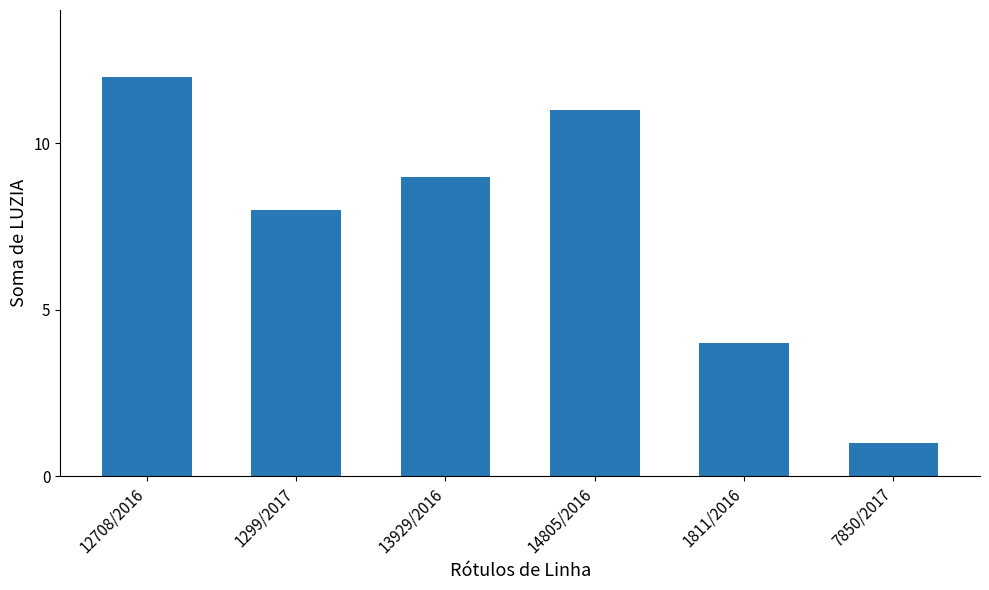

What value does the data have at 1299/2017, to the nearest 5?

10